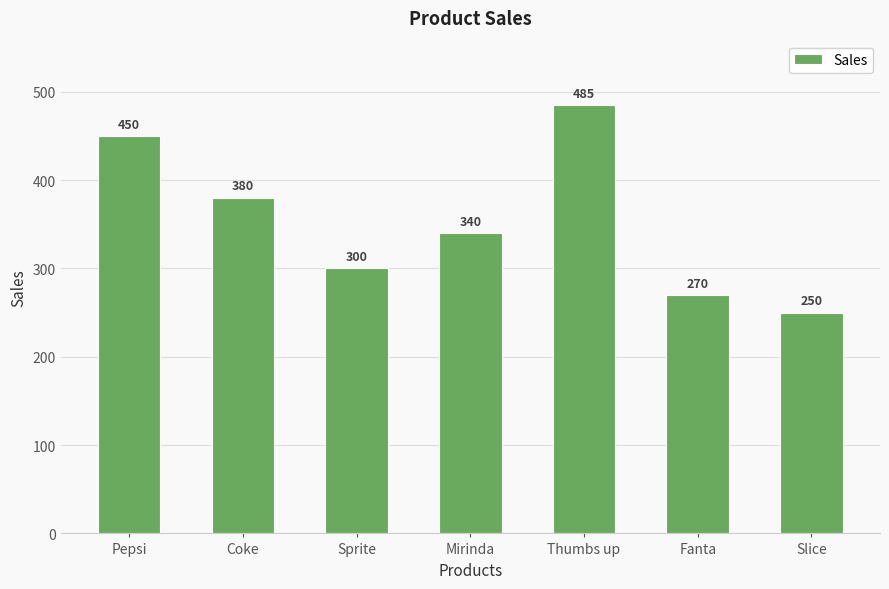

Reading left to right, list all the values displayed in this chart.

450	380	300	340	485	270	250